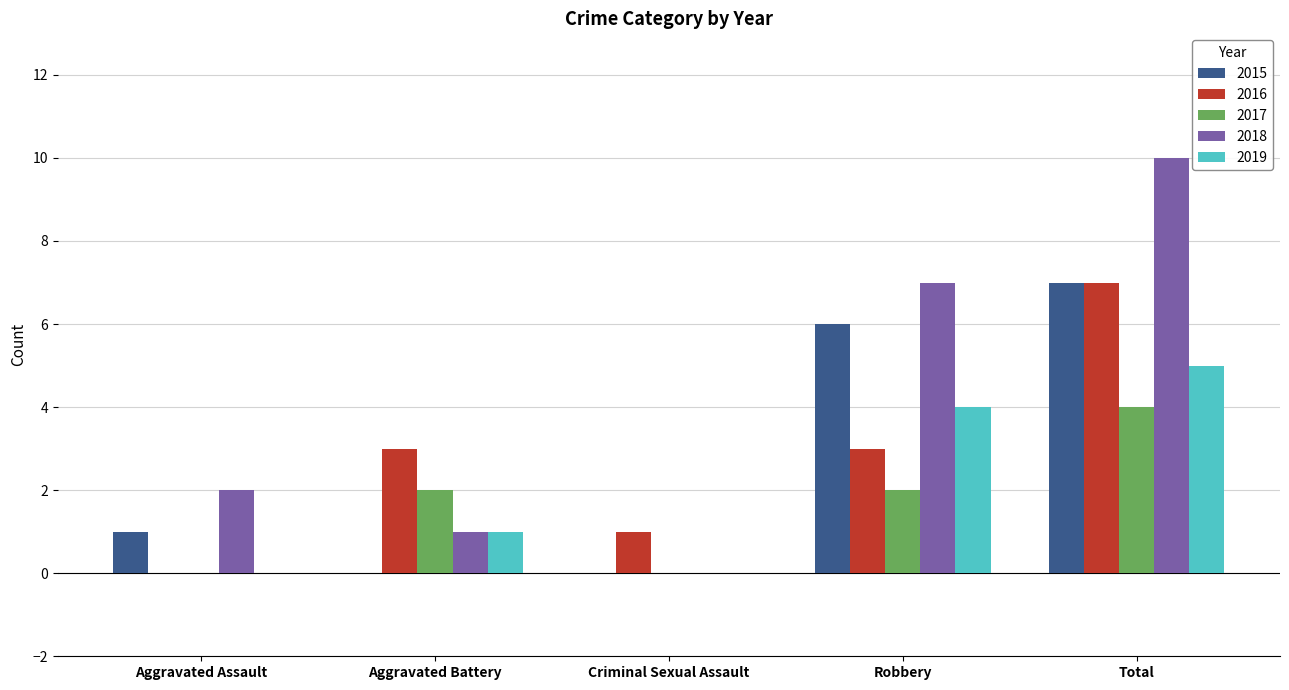

Count the number of data series in this chart.

5